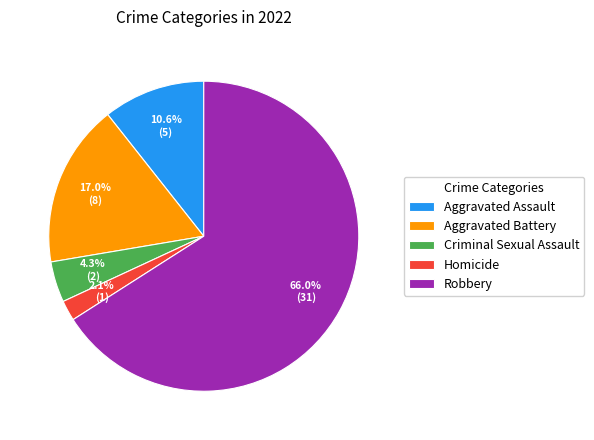

To the nearest percent, what portion does Aggravated Battery represent?

17%